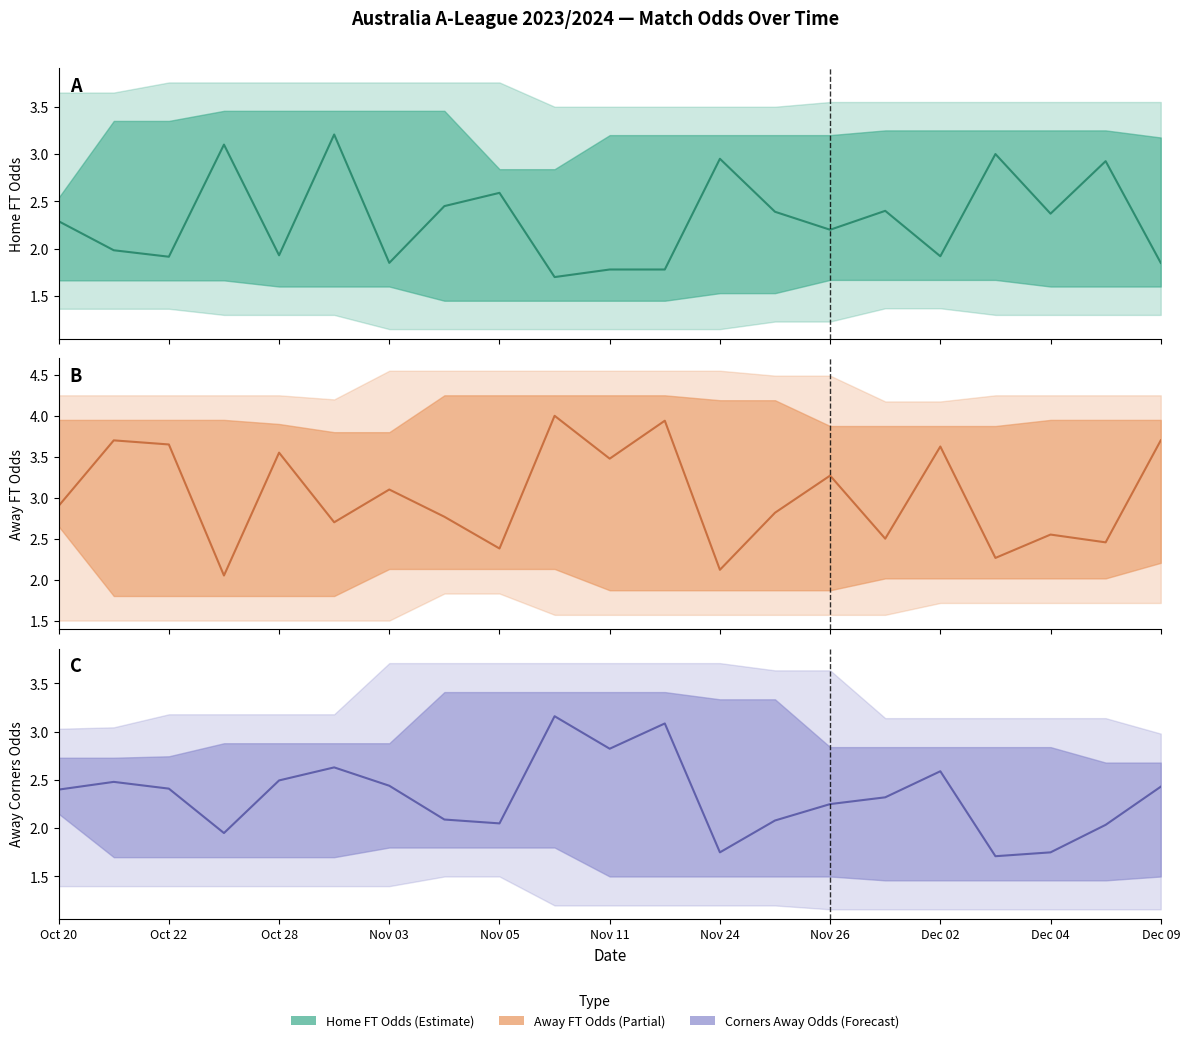

What is the average value of the Odd_A_FT series?

3.1